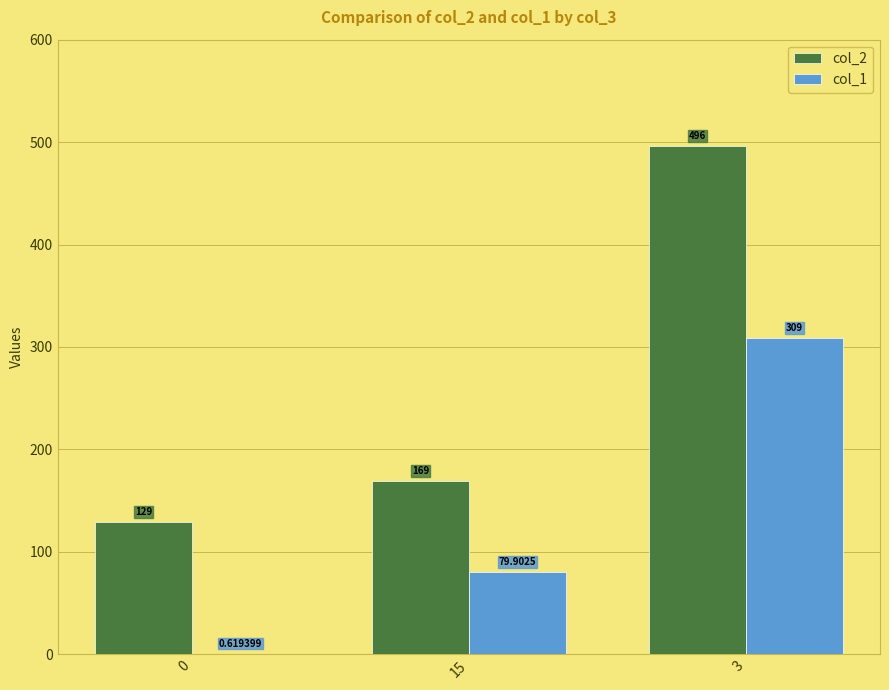

What value does the col_1 series have at 15?

79.9